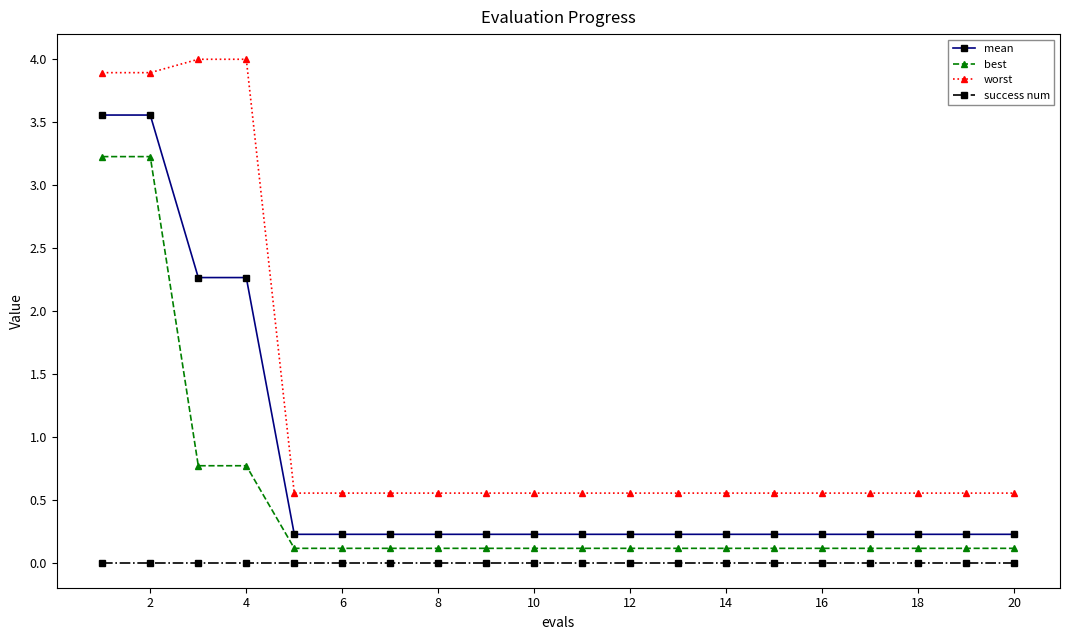

Which series has the largest range (max minus min)?

worst